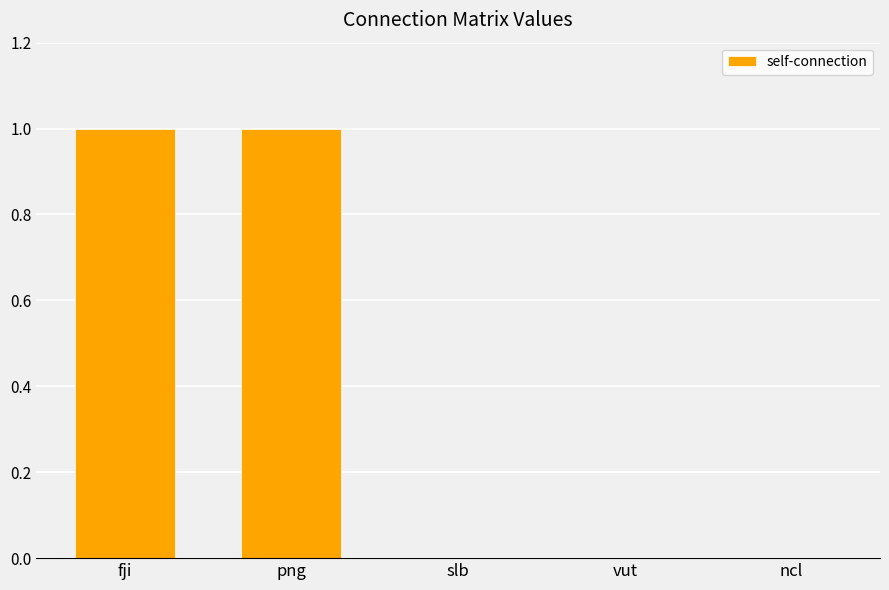

Count the number of categories in the chart.

5